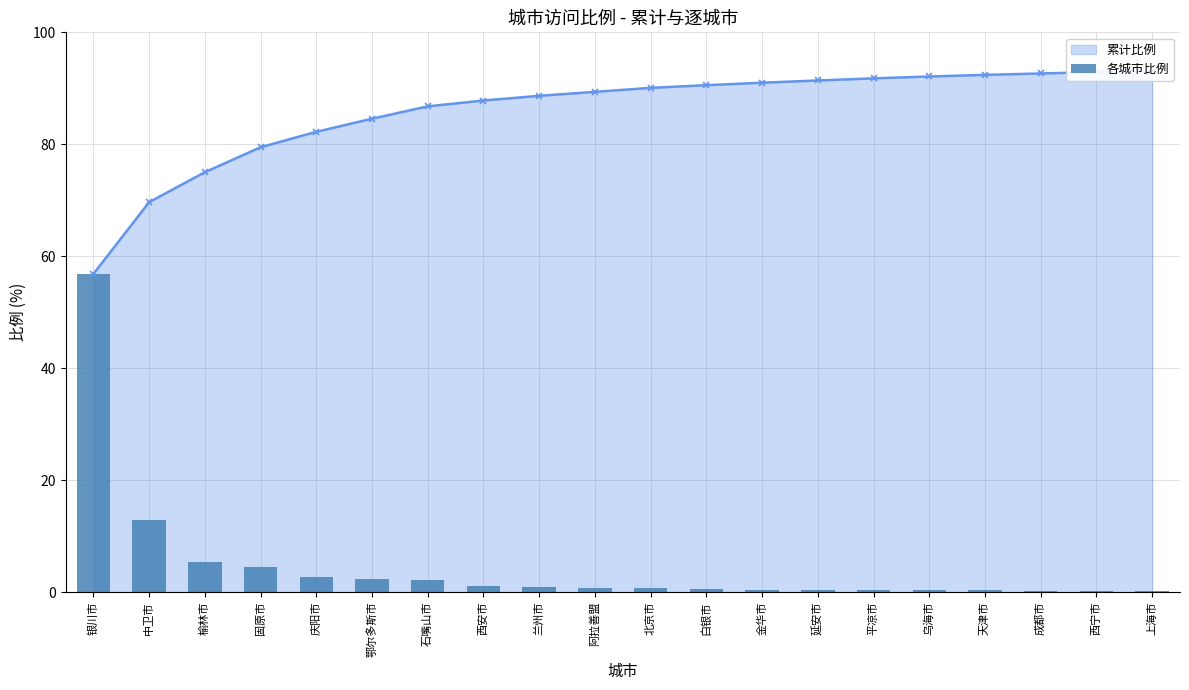

Reading left to right, list all the values displayed in this chart.

银川市=56.8	中卫市=12.8	榆林市=5.3	固原市=4.5	庆阳市=2.8	鄂尔多斯市=2.3	石嘴山市=2.2	西安市=1.0	兰州市=0.8	阿拉善盟=0.7	北京市=0.7	白银市=0.5	金华市=0.4	延安市=0.4	平凉市=0.4	乌海市=0.3	天津市=0.3	成都市=0.2	西宁市=0.2	上海市=0.2